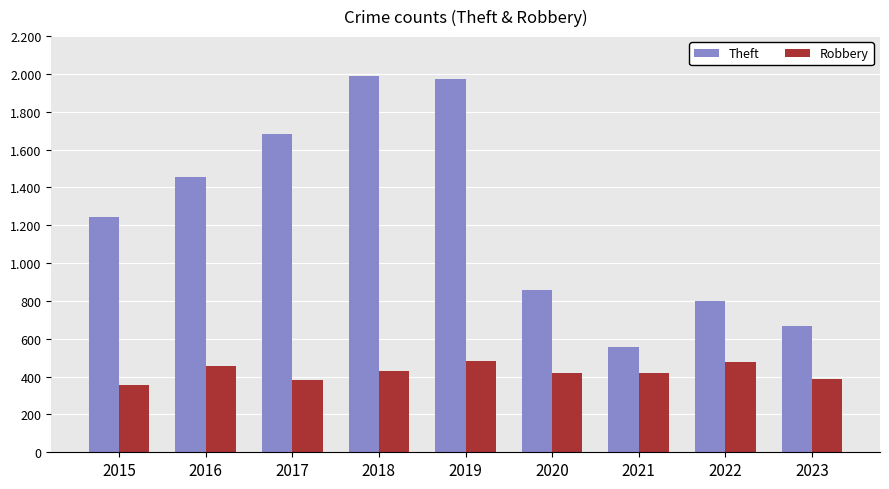

What is the maximum value shown in the chart?

1991